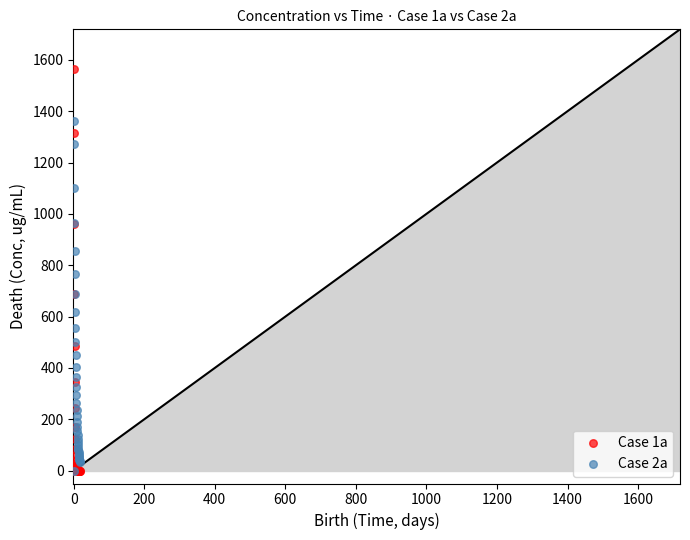

Which series has the widest spread of Y values?

Case 1a